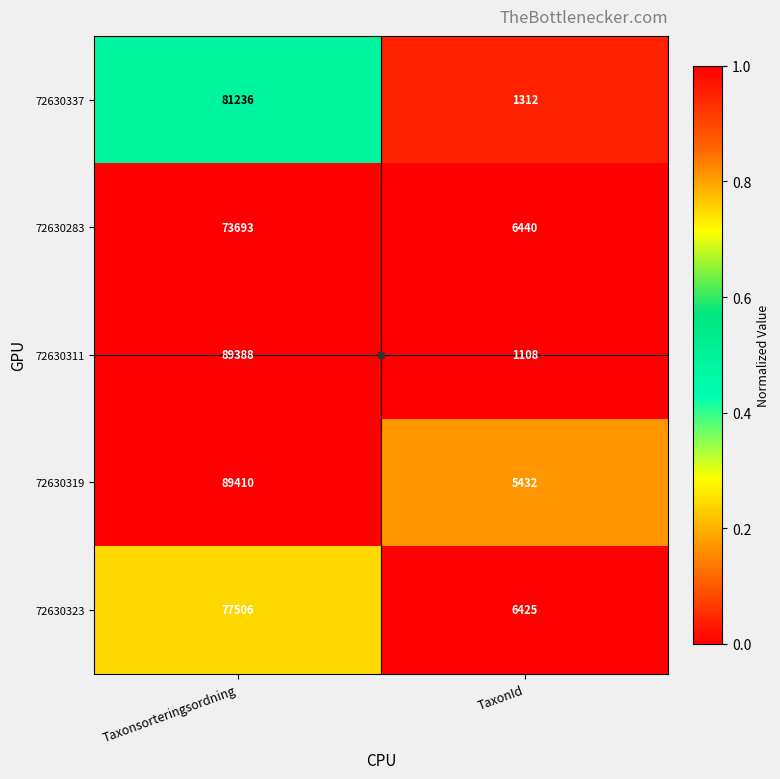

At TaxonId, list the series in order from smallest to largest.

72630311, 72630337, 72630319, 72630323, 72630283